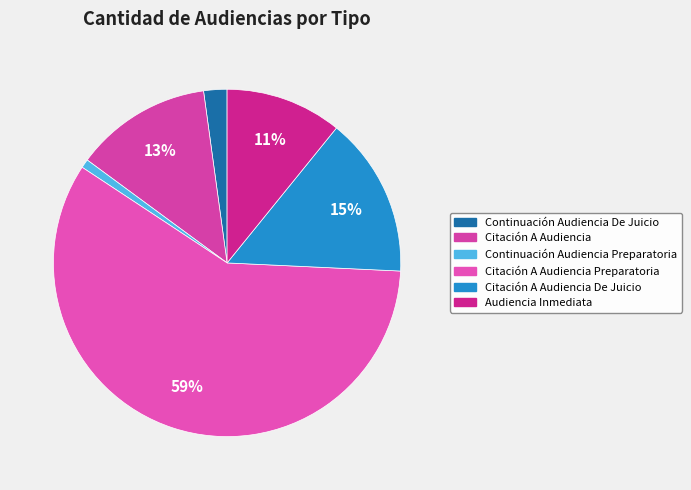

The Continuación Audiencia Preparatoria slice represents 1% of the pie. True or false?

True